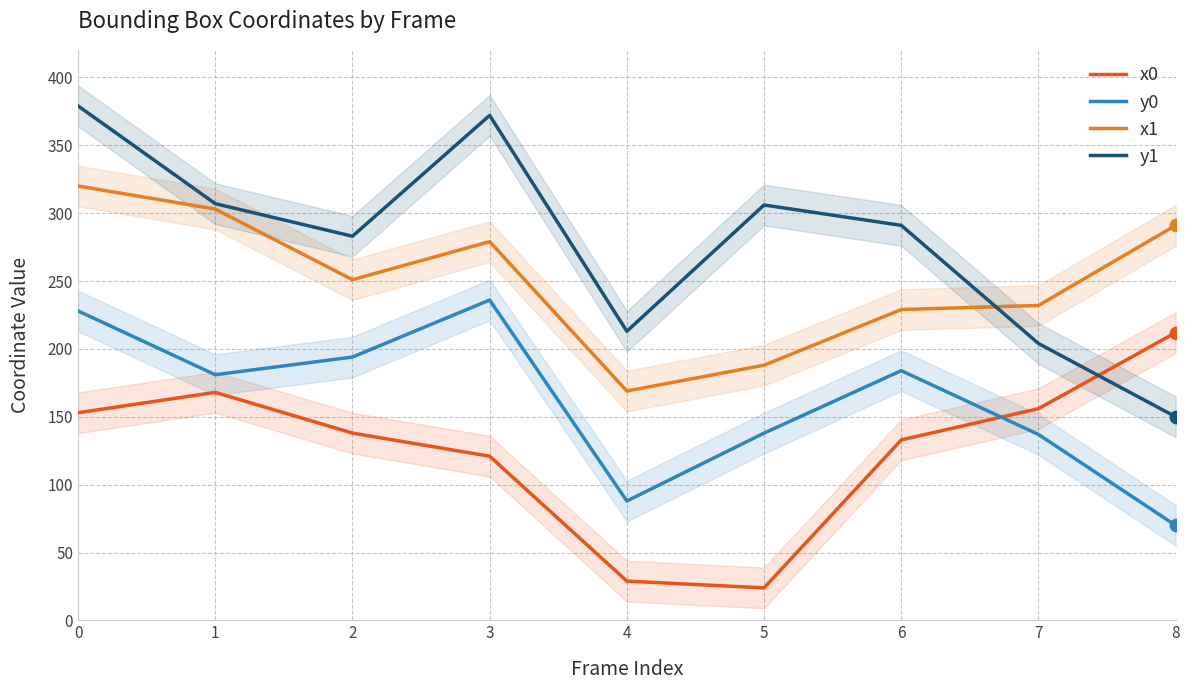

Which series contains the lowest Y value?

x0